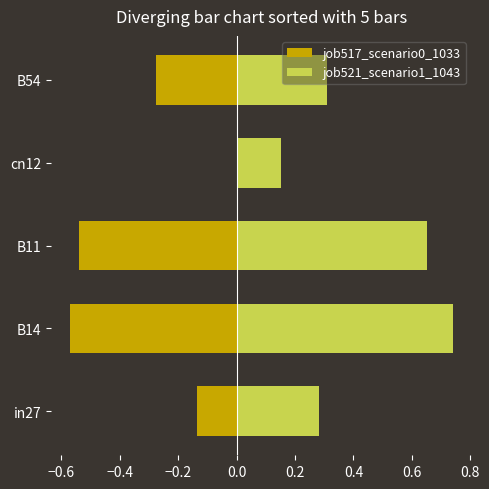

Reading right to left, transcribe all the data shown in this chart.

job517_scenario0_1033: -0.3	0.0	-0.5	-0.6	-0.1
job521_scenario1_1043: 0.3	0.2	0.7	0.7	0.3